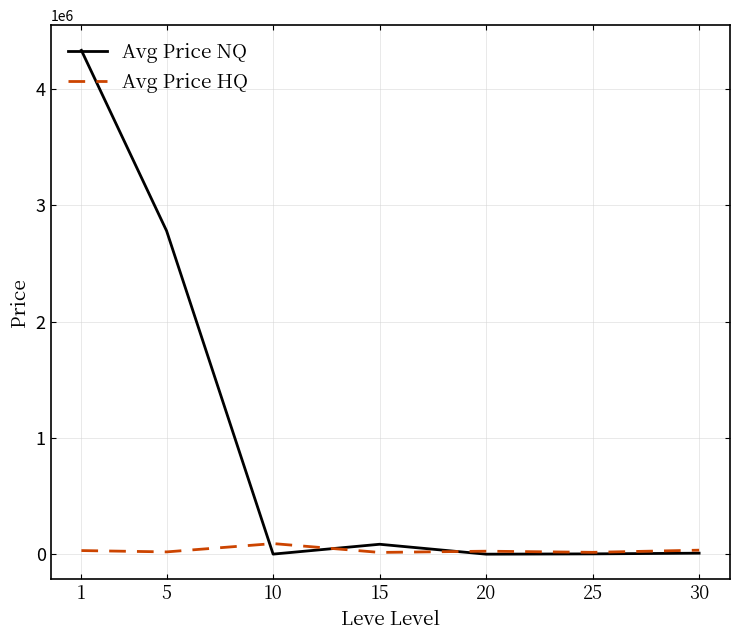

What is the difference between the highest and lowest values at 10?

90669.8